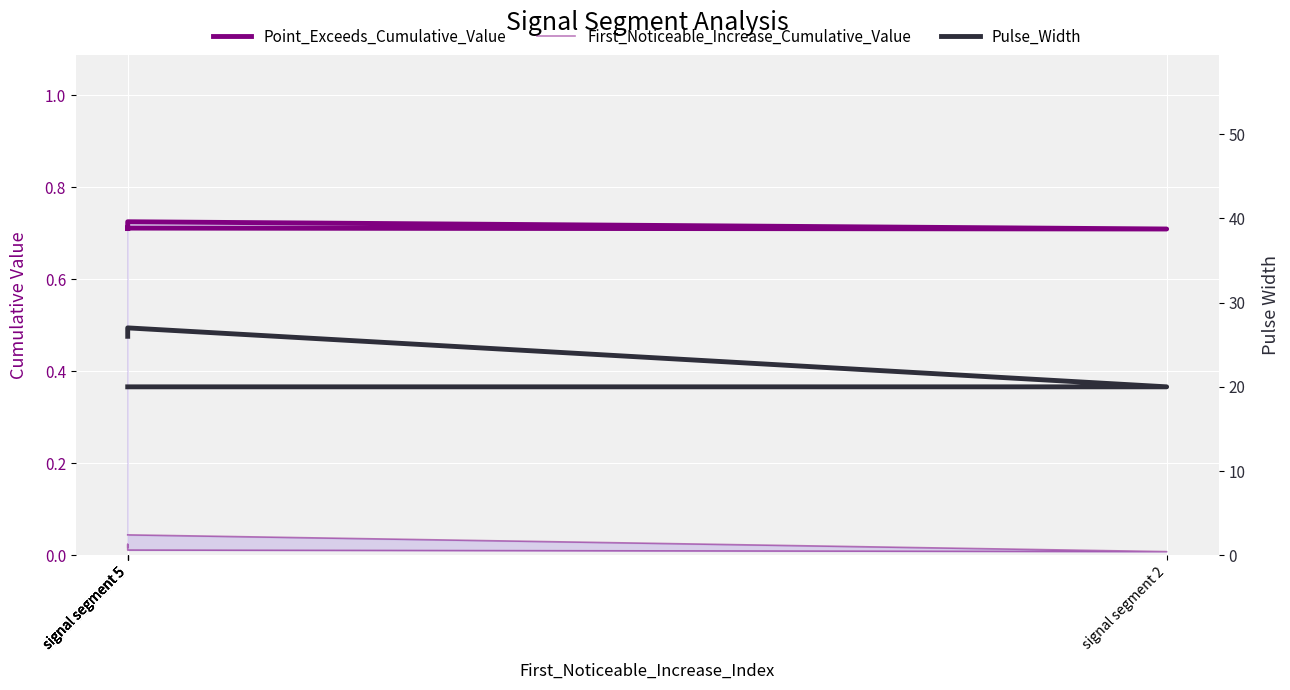

What is the sum of the Point_Exceeds_Cumulative_Value values at signal segment 5 and signal segment 5?

1.4